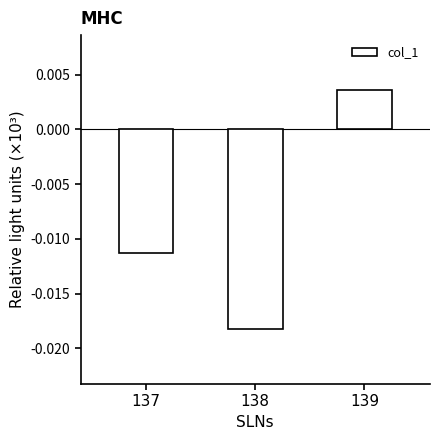

How many values are above zero?

1